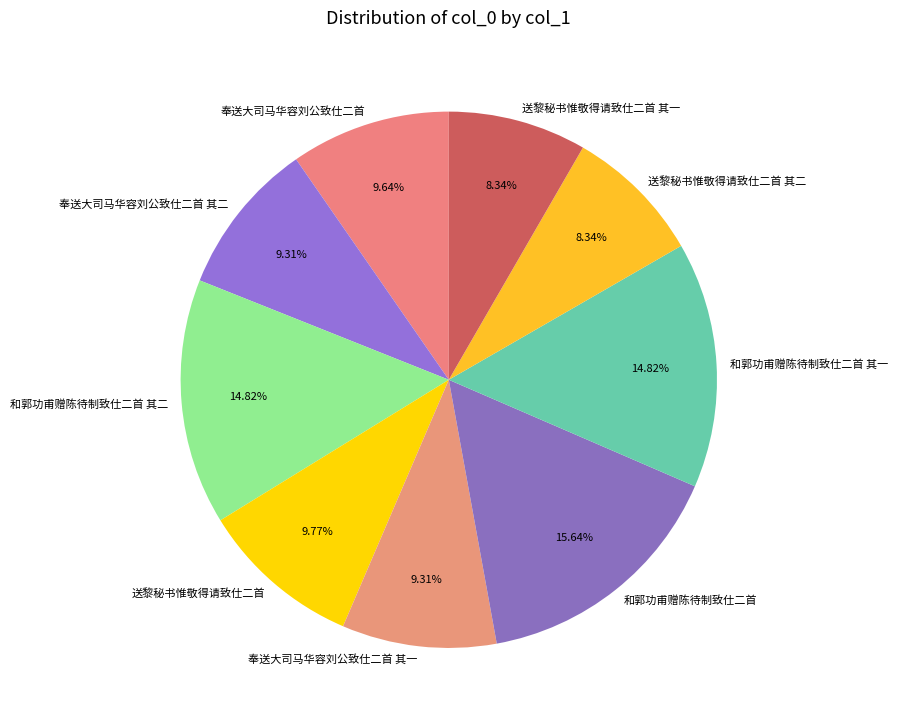

What is the ratio of the value at 和郭功甫赠陈待制致仕二首 其二 to the value at 奉送大司马华容刘公致仕二首?

1.5